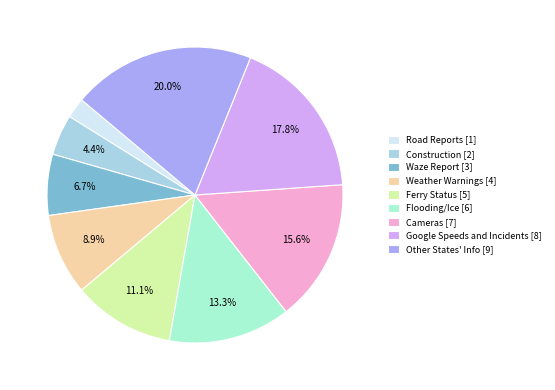

Does Other States' Info account for over 50% of the chart?

No